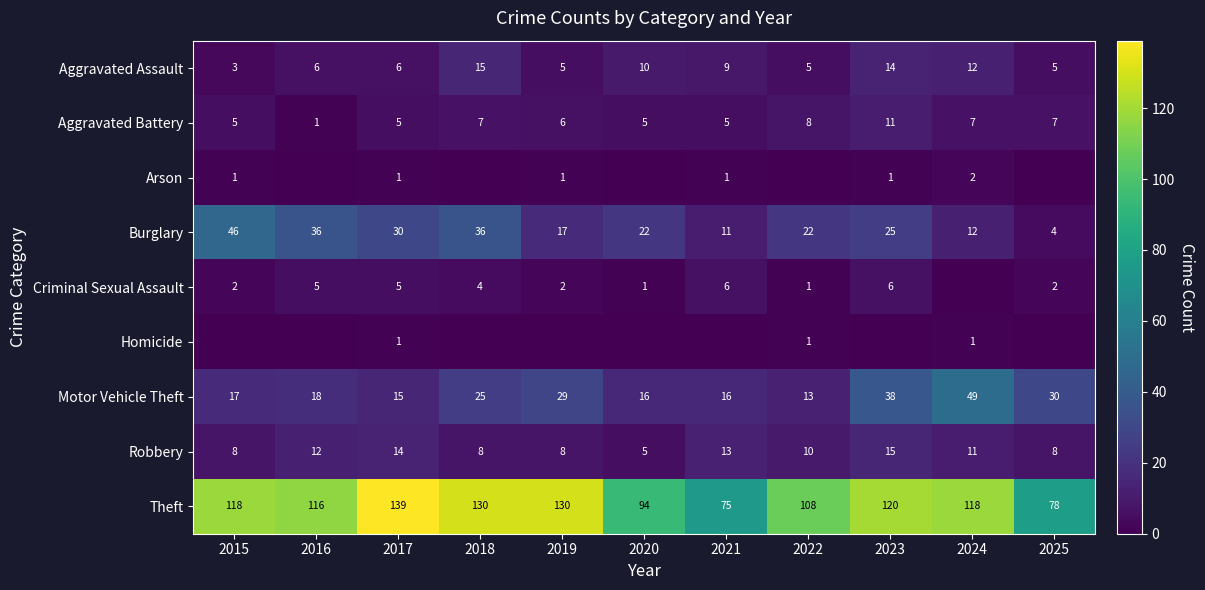

What is the difference between the maximum and second lowest values in the Arson series?

2